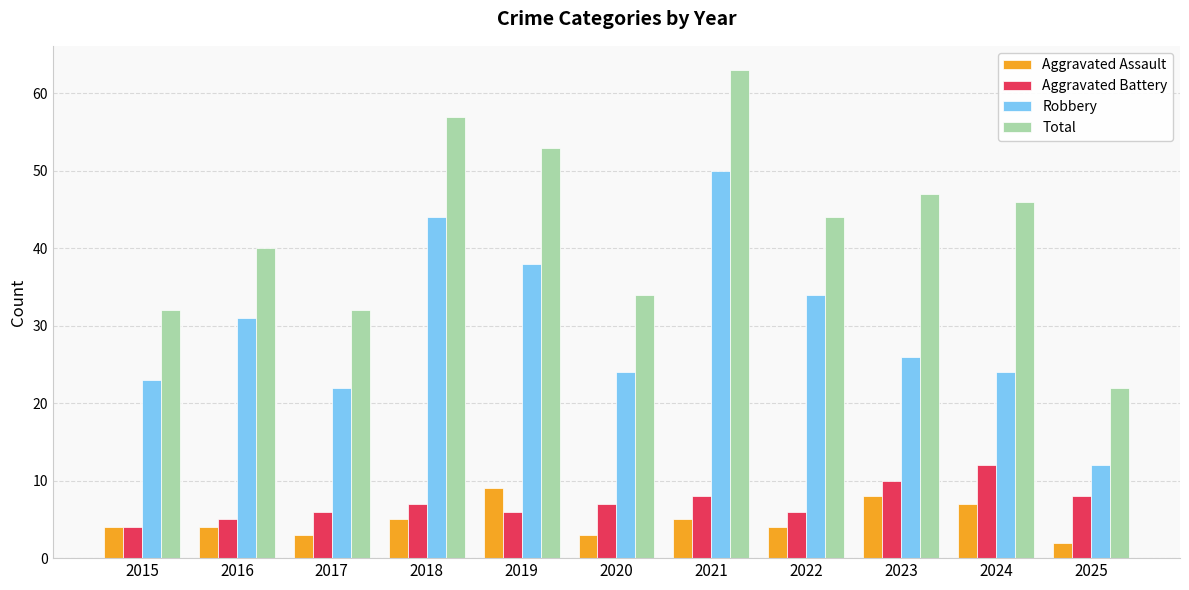

Reading left to right, transcribe all the data shown in this chart.

Aggravated Assault: 4	4	3	5	9	3	5	4	8	7	2
Aggravated Battery: 4	5	6	7	6	7	8	6	10	12	8
Robbery: 23	31	22	44	38	24	50	34	26	24	12
Total: 32	40	32	57	53	34	63	44	47	46	22